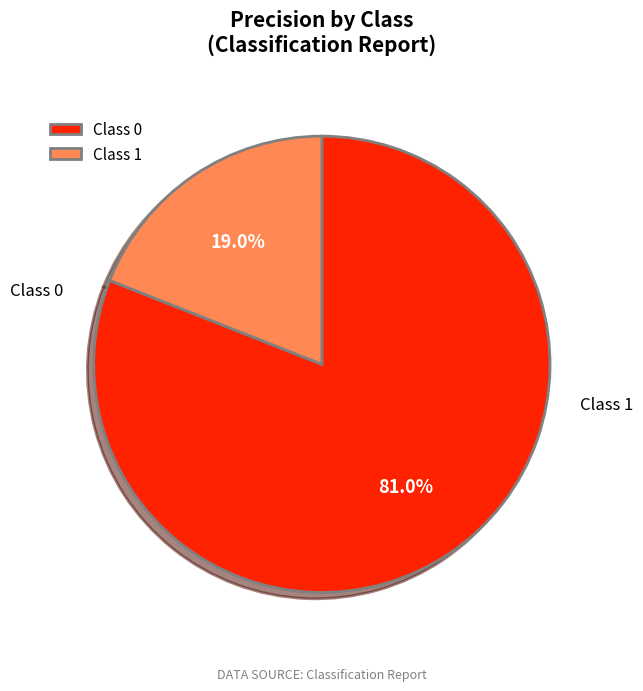

Between Class 1 and Class 0, which is larger?

Class 0